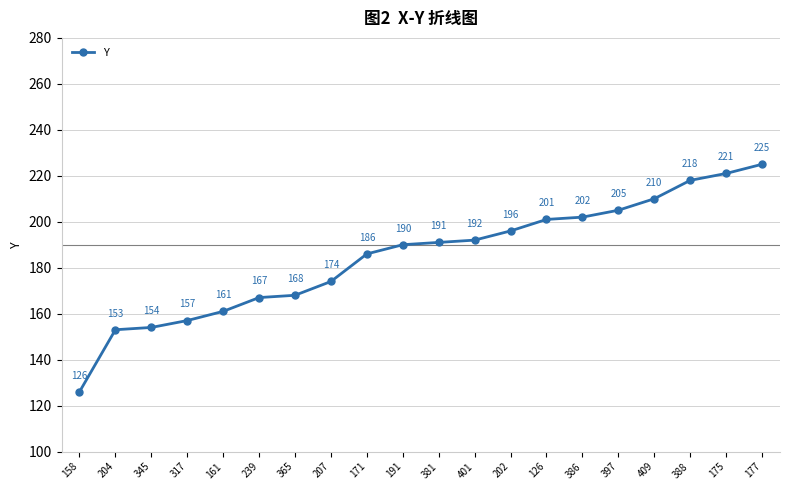

How many lines are shown in the chart?

1